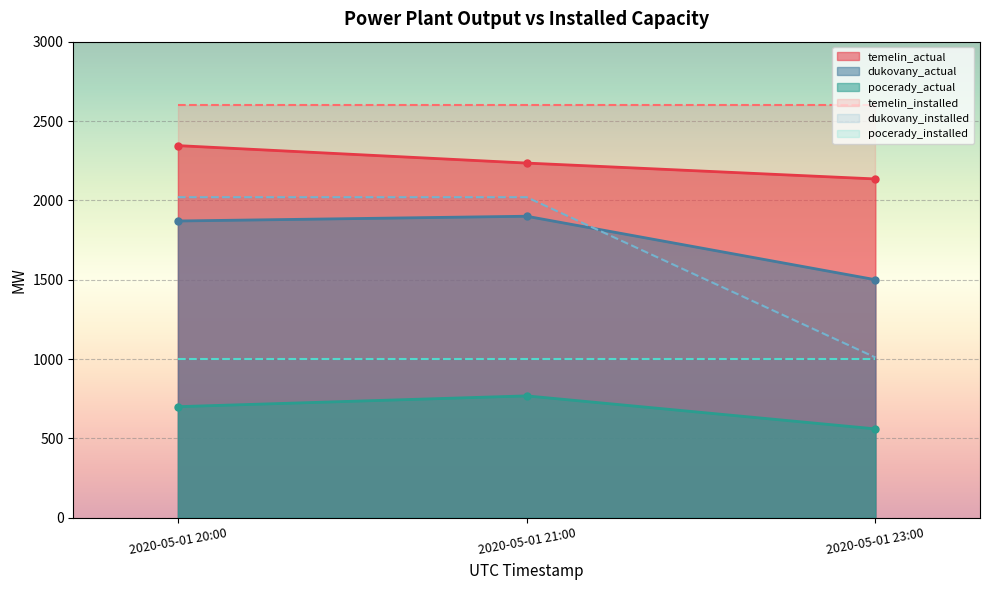

Which category has the highest value in the dukovany_actual series?

2020-05-01 21:00